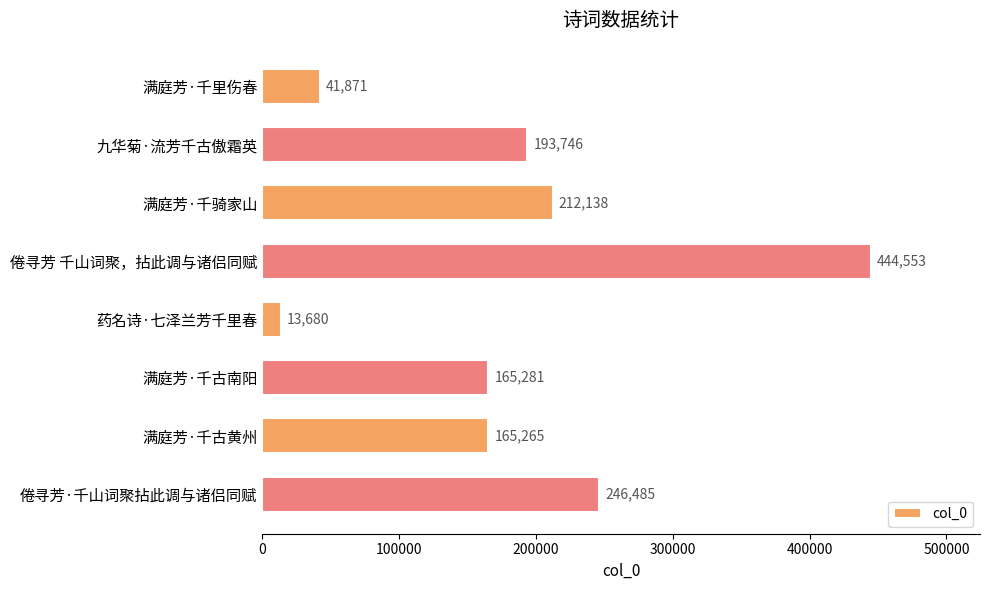

At which label is the value closest to 229116?

满庭芳·千骑家山